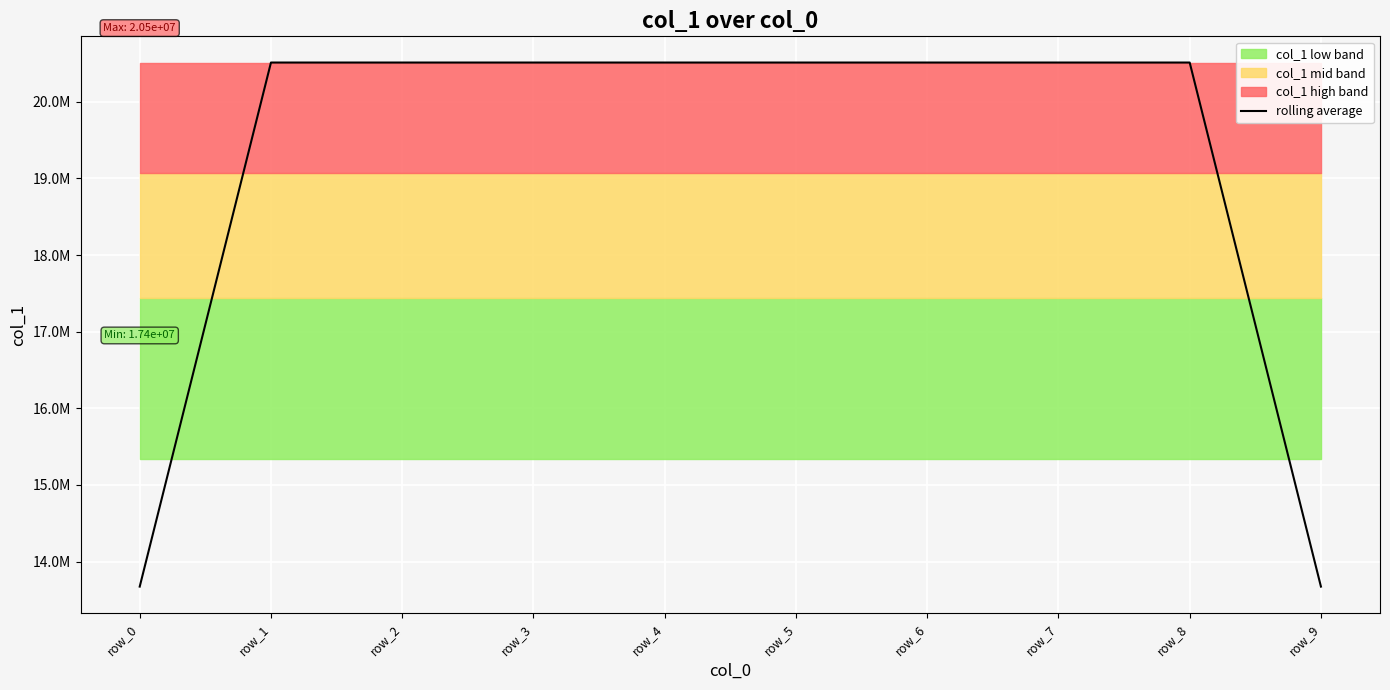

Rank the categories by value from highest to lowest.

row_1, row_2, row_3, row_4, row_5, row_6, row_7, row_8, row_0, row_9